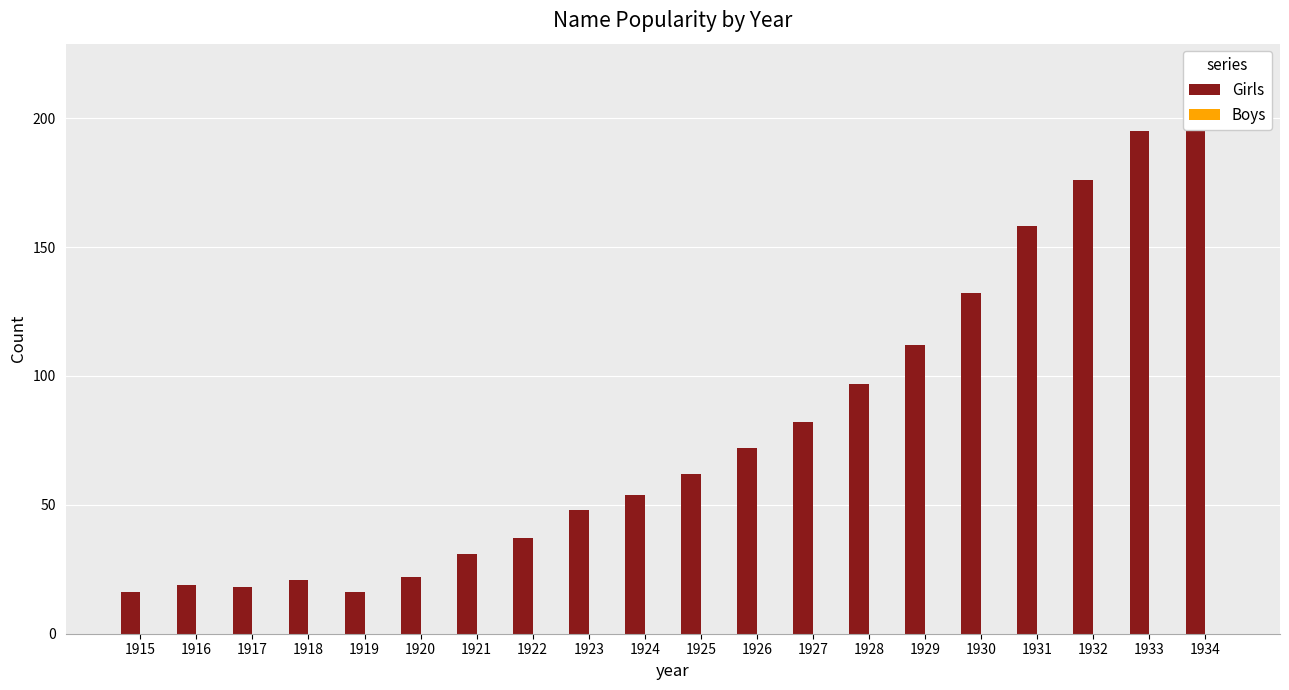

Reading left to right, list all the values displayed in this chart.

Girls: 16	19	18	21	16	22	31	37	48	54	62	72	82	97	112	132	158	176	195	218
Boys: 0	0	0	0	0	0	0	0	0	0	0	0	0	0	0	0	0	0	0	0